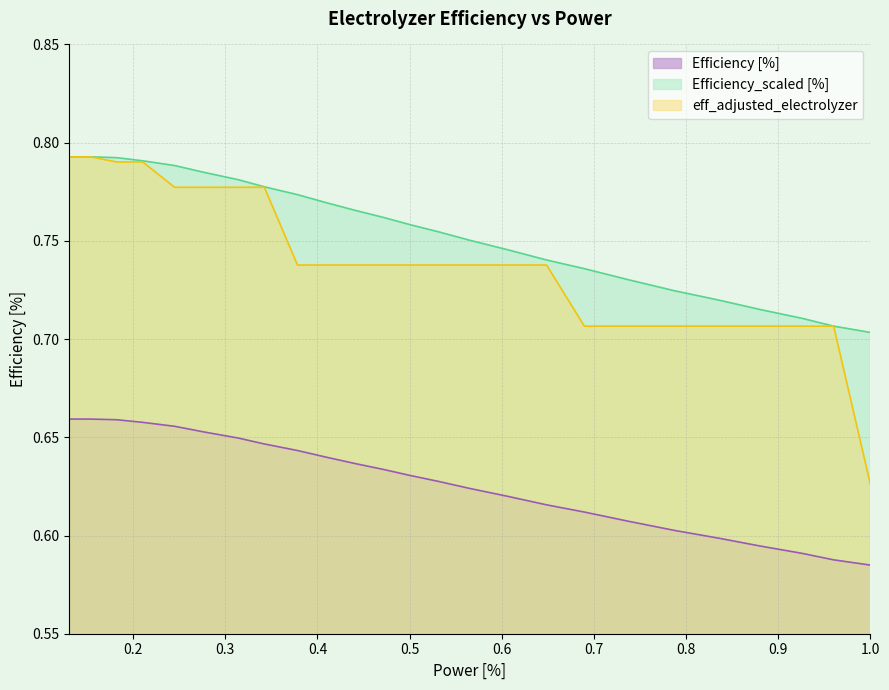

True or false: eff_adjusted_electrolyzer and Efficiency [%] intersect in this chart.

False